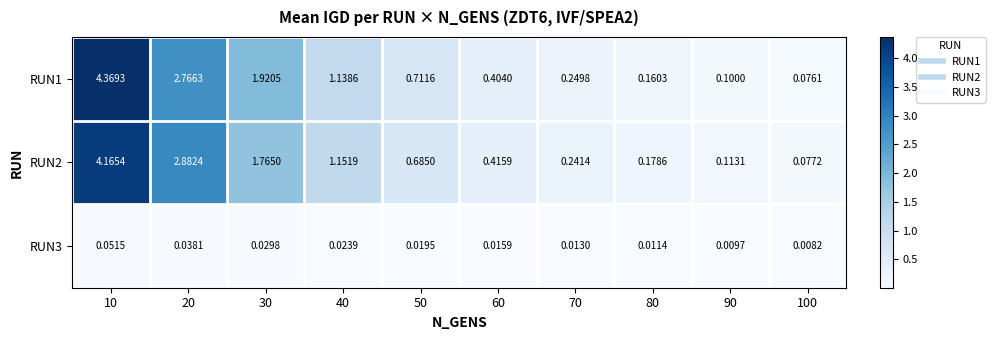

At which category is the sum across all series the highest?

10